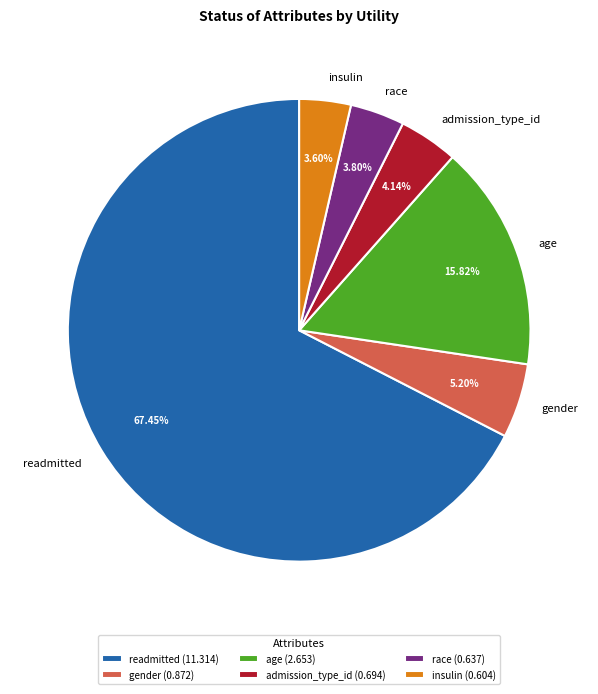

How many segments does this pie chart have?

6